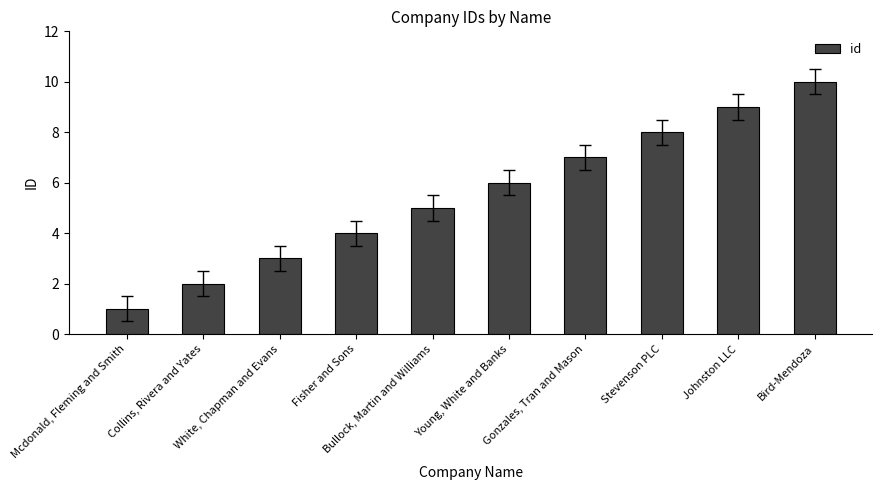

What is the difference between the maximum and minimum values?

9